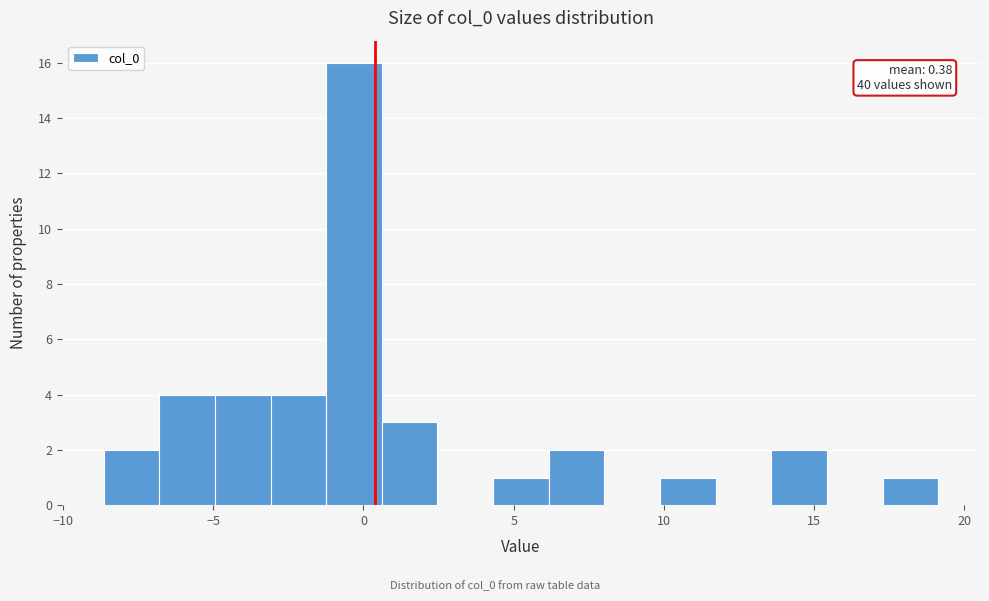

Read against the x-axis, roughly where is the centre of the tallest bar?

-0.5